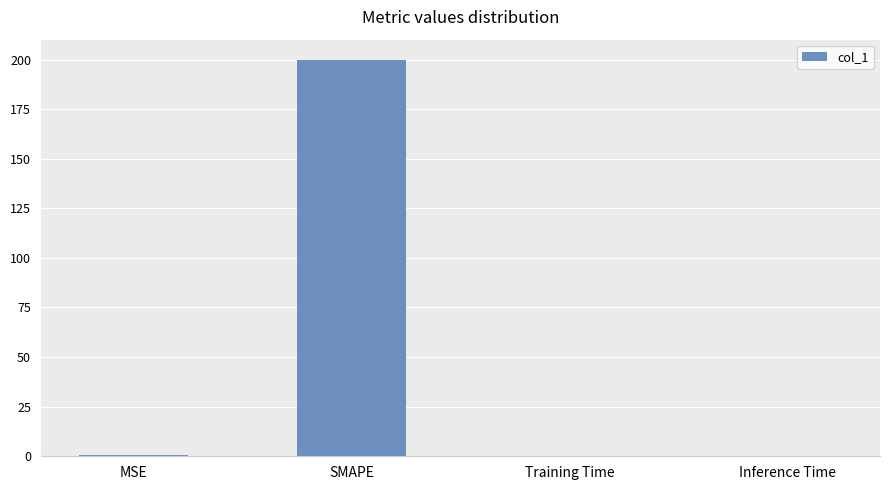

True or false: the data shows 0.0 at Inference Time.

True